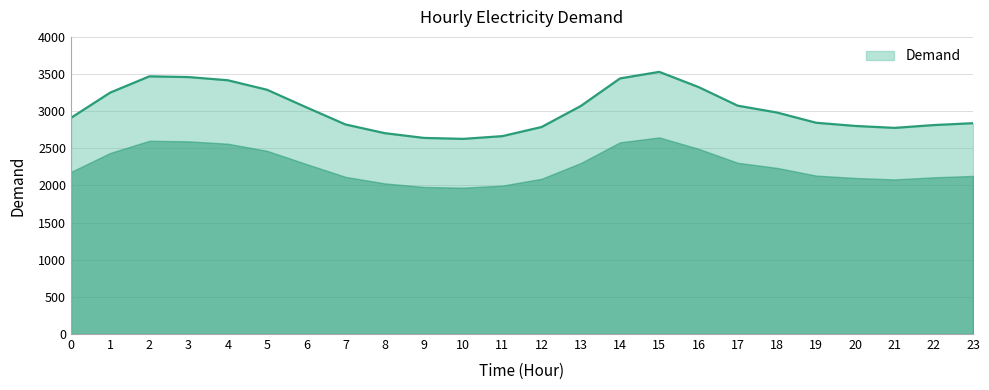

How many lines are shown in the chart?

1